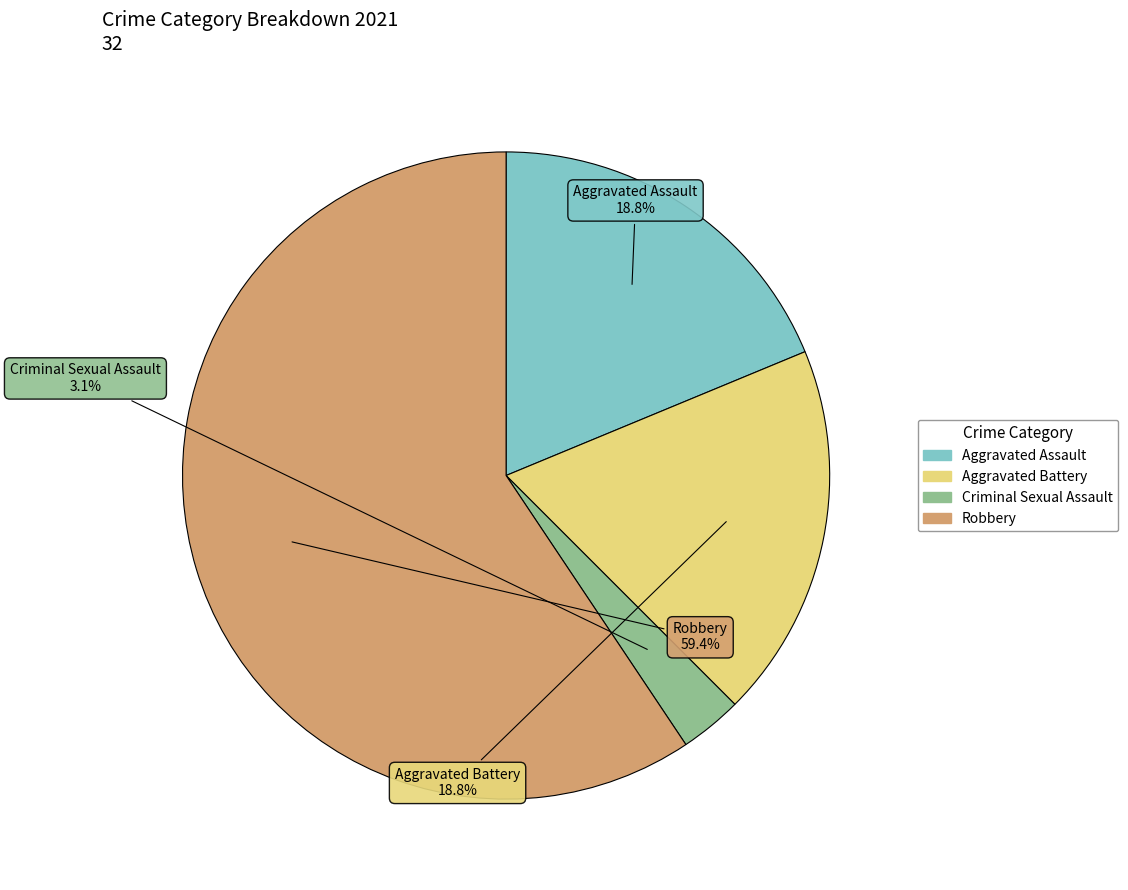

Count the number of slices in the pie.

4